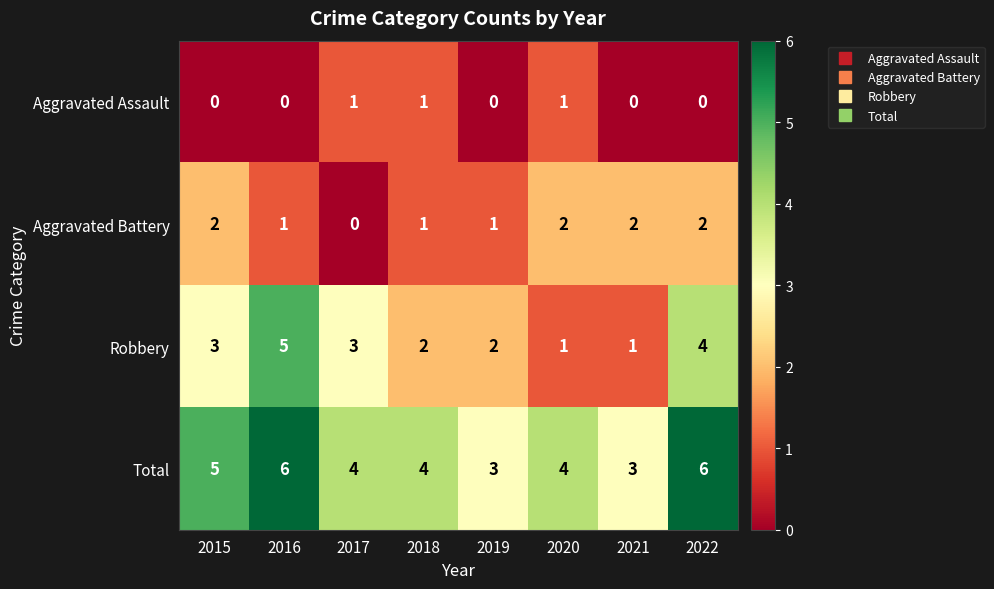

What is the total value across all series at 2015?

10